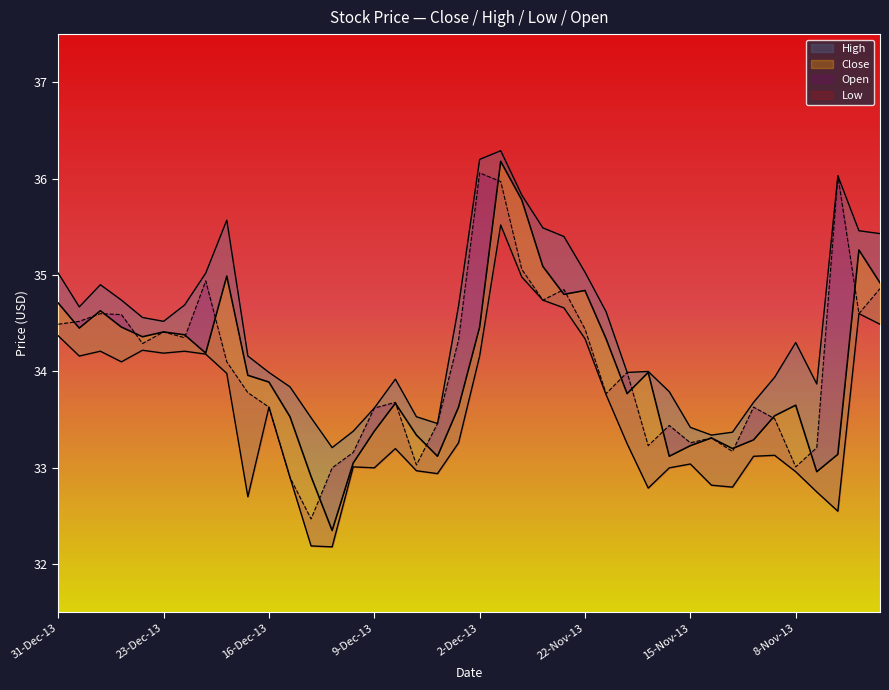

What is the difference between the Low values at 7-Nov-13 and 10-Dec-13?

0.3